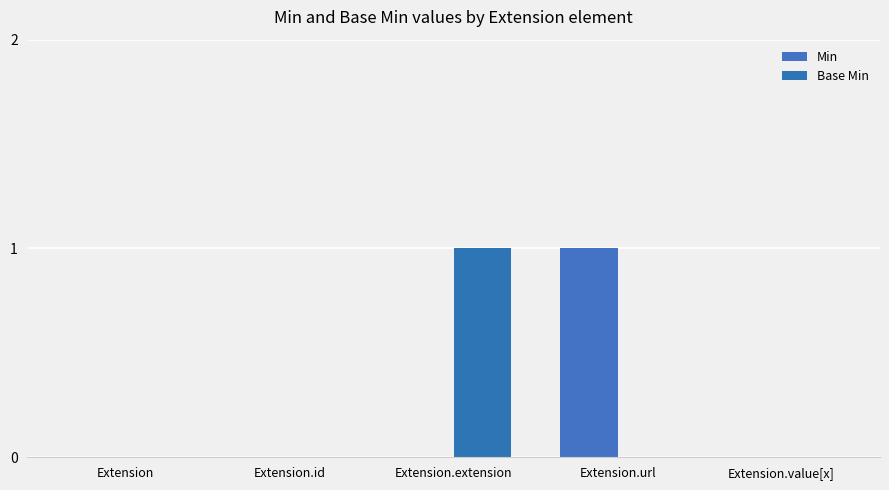

Which label corresponds to the largest value in the chart?

Extension.url